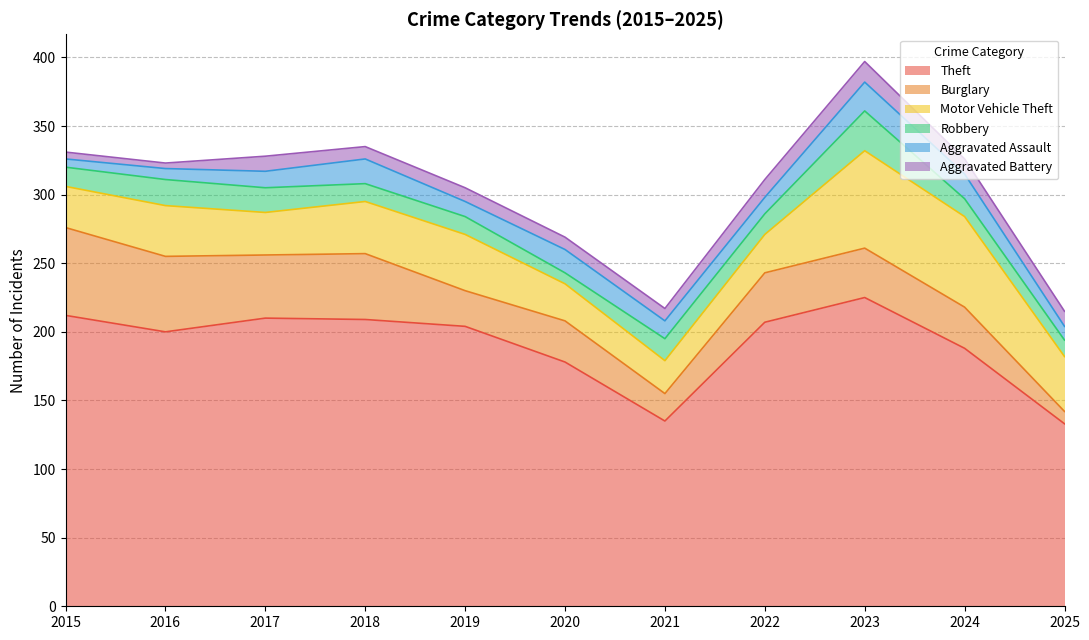

Which category has the lowest value across all series?

2016